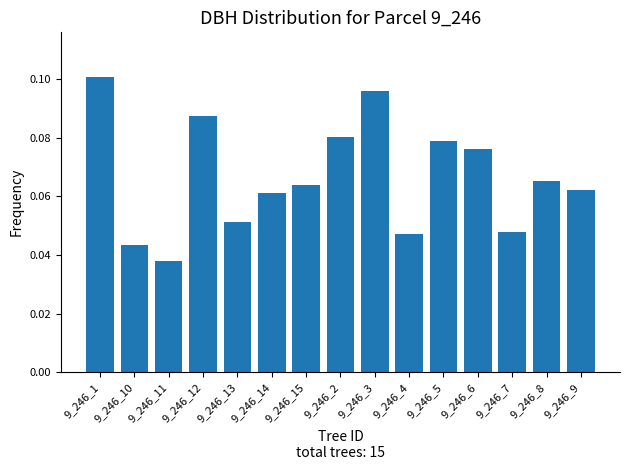

At which category does the chart reach its minimum across all series?

9_246_11